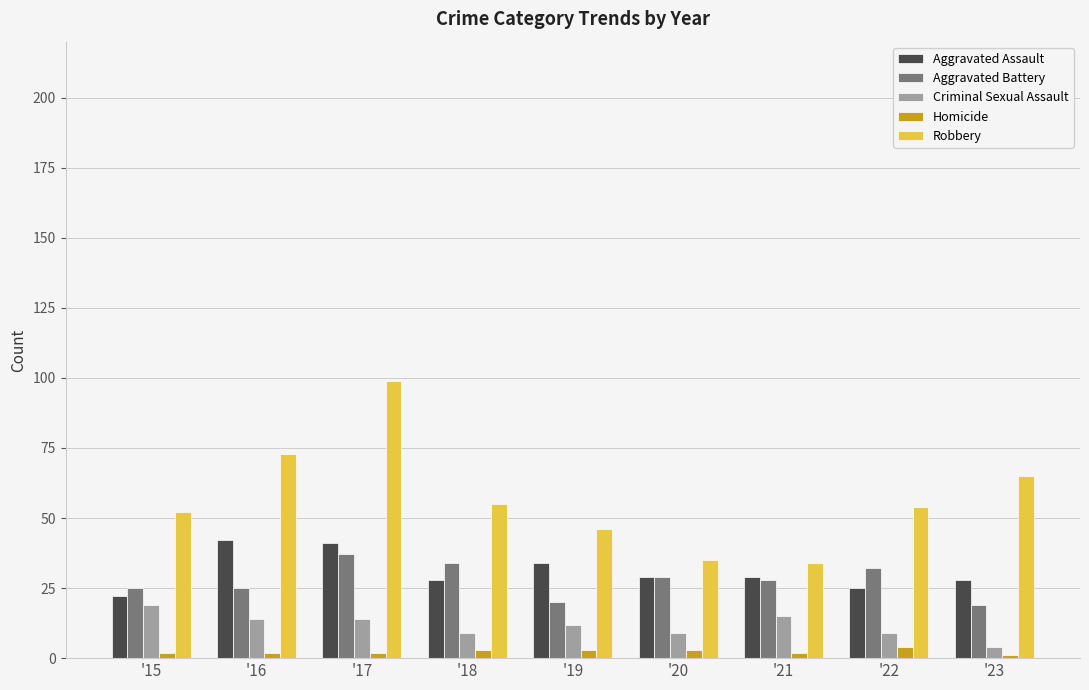

Reading left to right, what are all the values shown in this chart?

Aggravated Assault: '15=22	'16=42	'17=41	'18=28	'19=34	'20=29	'21=29	'22=25	'23=28
Aggravated Battery: '15=25	'16=25	'17=37	'18=34	'19=20	'20=29	'21=28	'22=32	'23=19
Criminal Sexual Assault: '15=19	'16=14	'17=14	'18=9	'19=12	'20=9	'21=15	'22=9	'23=4
Homicide: '15=2	'16=2	'17=2	'18=3	'19=3	'20=3	'21=2	'22=4	'23=1
Robbery: '15=52	'16=73	'17=99	'18=55	'19=46	'20=35	'21=34	'22=54	'23=65